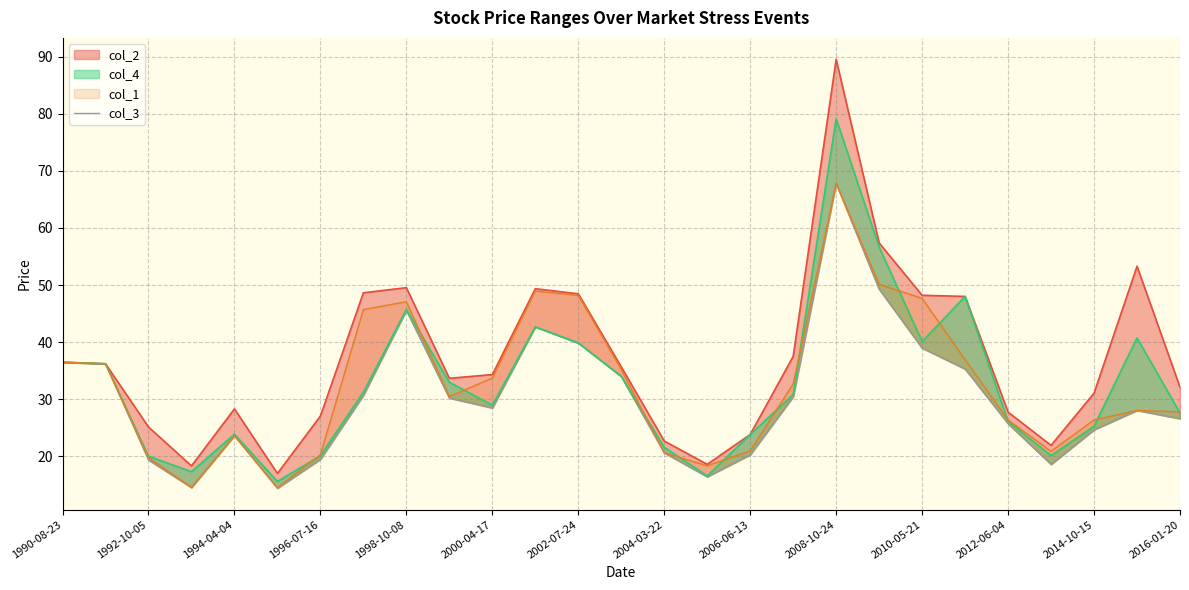

What is the approximate value at 2010-05-21?

39.0